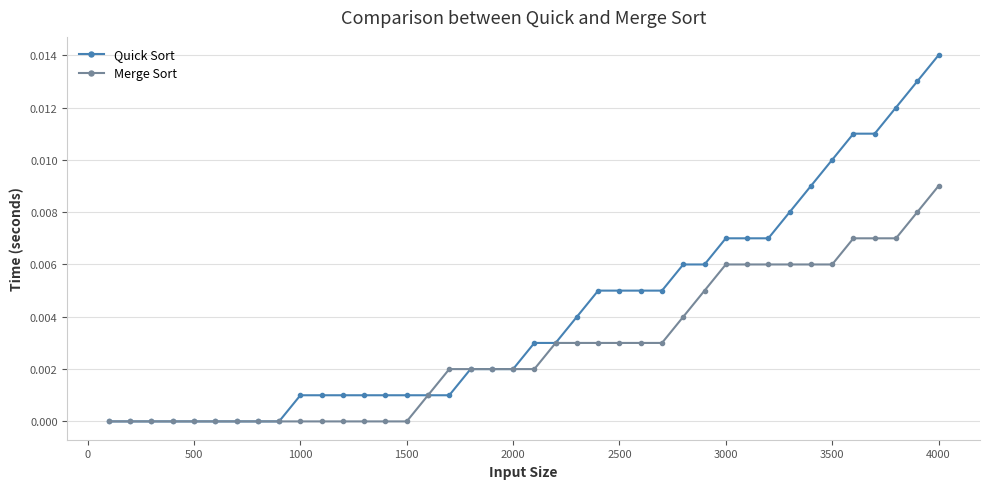

How many categories are shown in the chart?

40